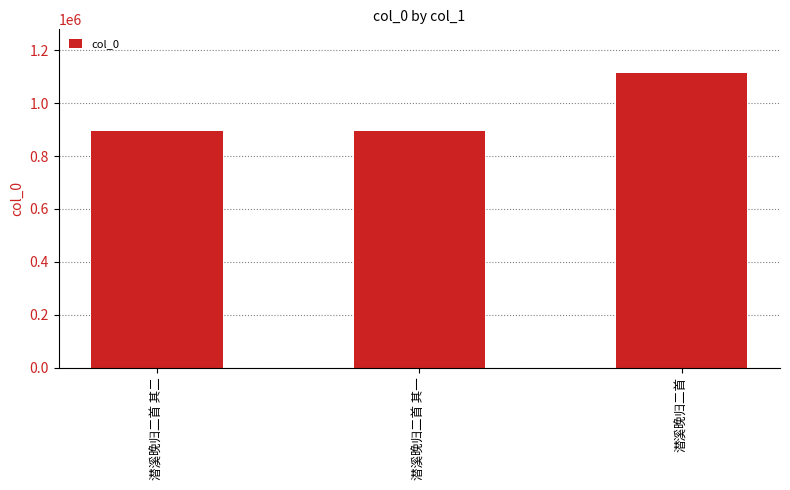

What is the difference between the maximum and minimum values?

218404